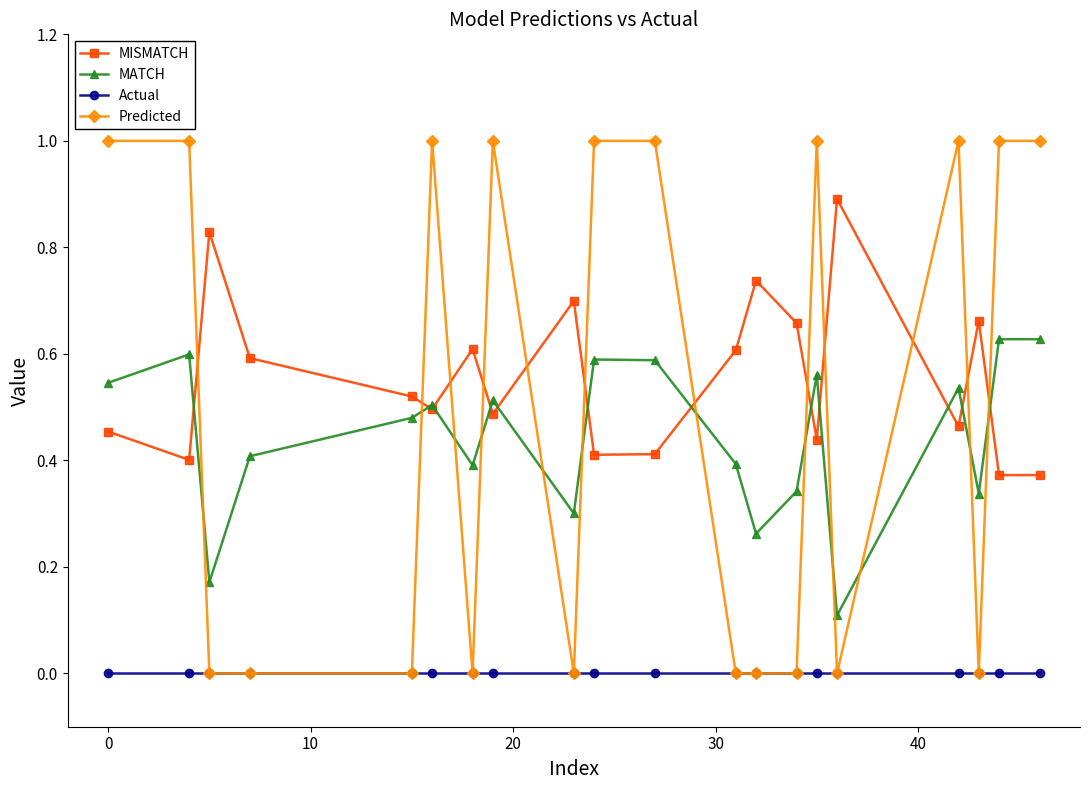

What are all the series names shown in the legend?

MISMATCH, MATCH, Actual, Predicted